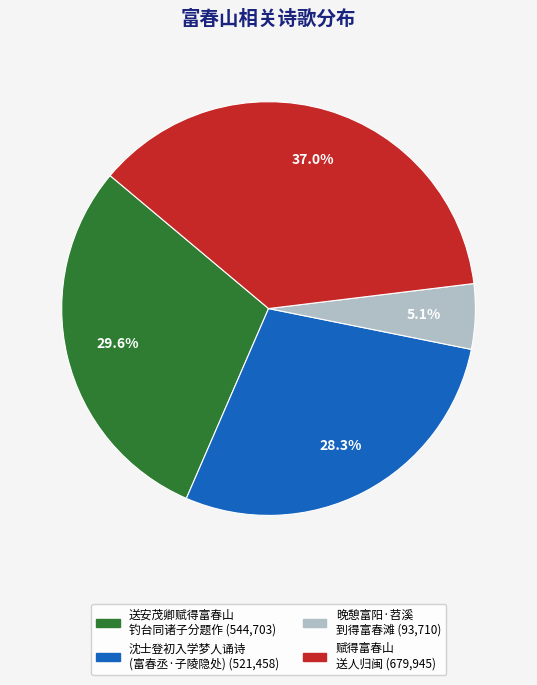

Is there any slice that represents more than half of the pie?

No